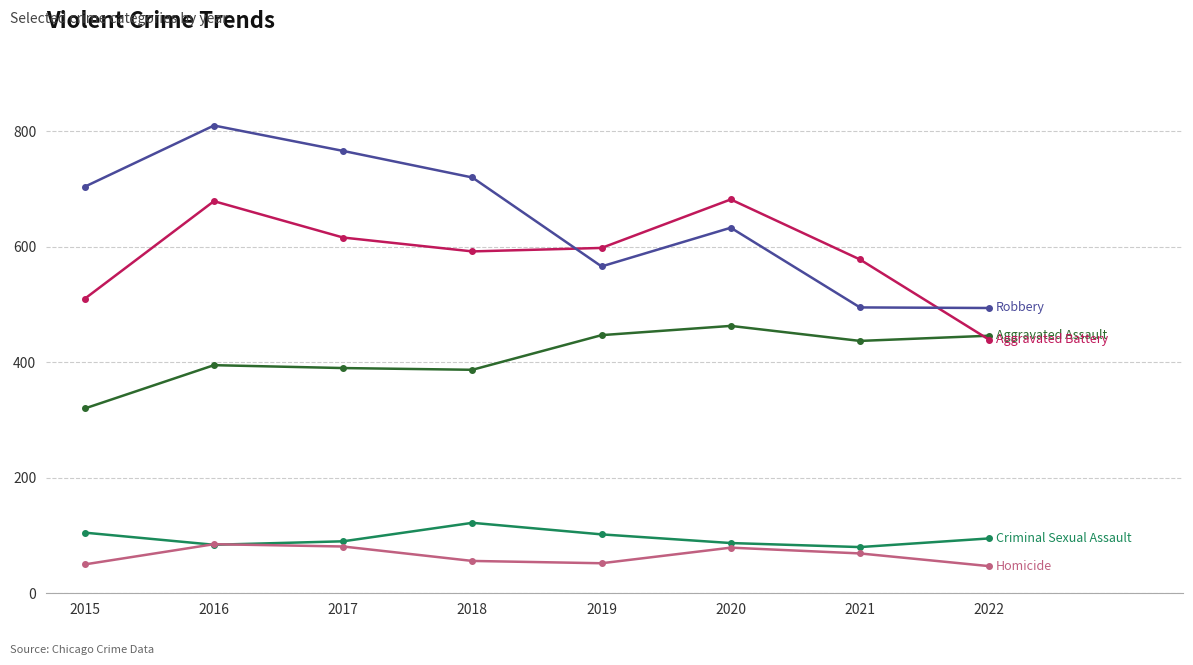

What is the minimum value shown in the chart?

47